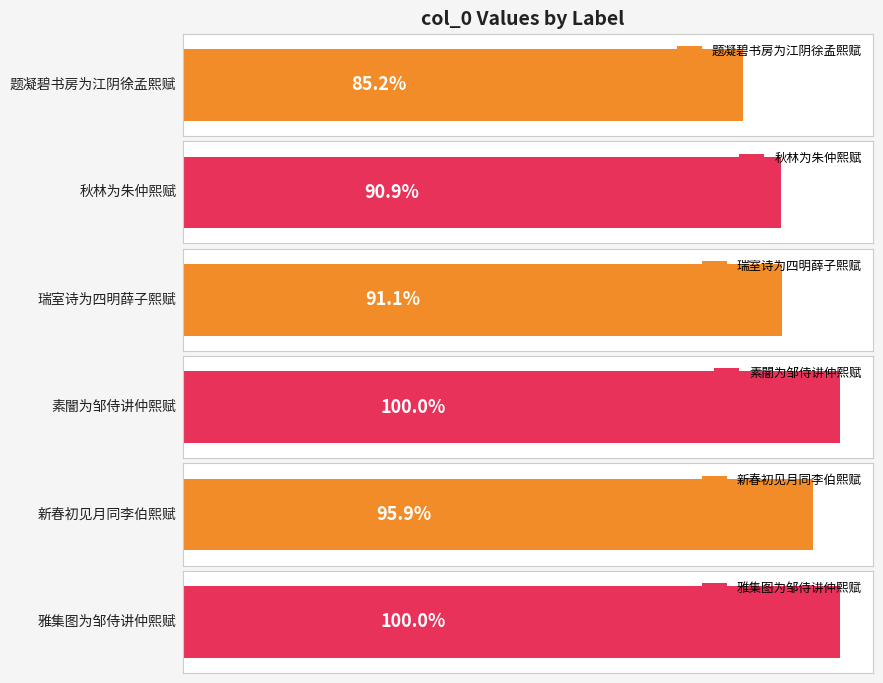

List the labels in order of value, smallest first.

题凝碧书房为江阴徐孟熙赋, 秋林为朱仲熙赋, 瑞室诗为四明薛子熙赋, 新春初见月同李伯熙赋, 雅集图为邹侍讲仲熙赋, 素闇为邹侍讲仲熙赋